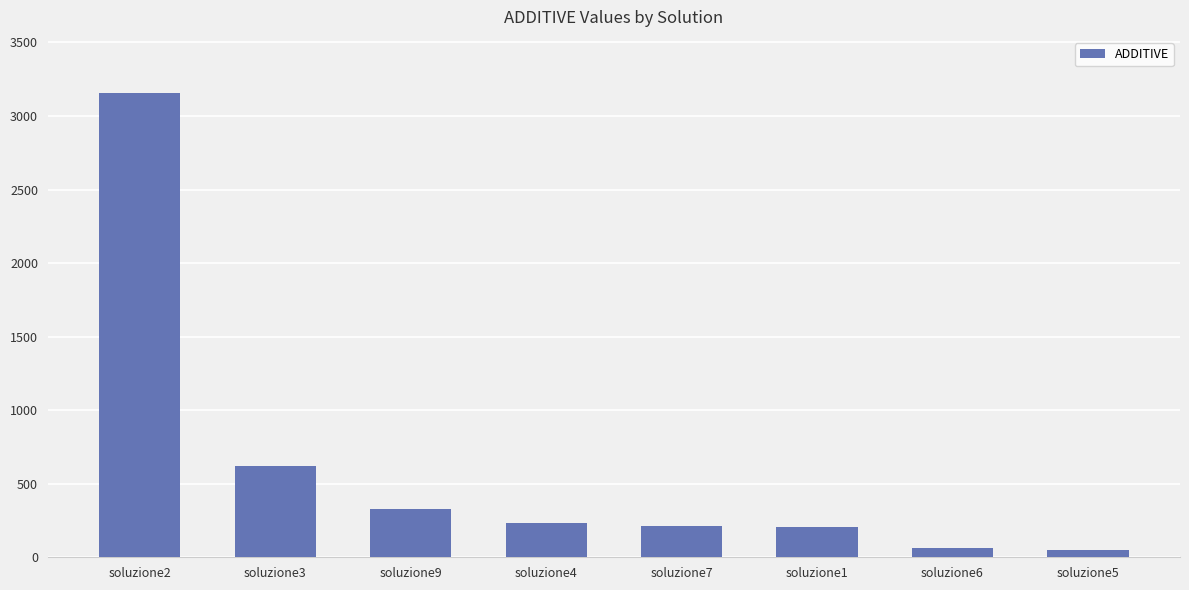

What is the sum of all values?

4875.9